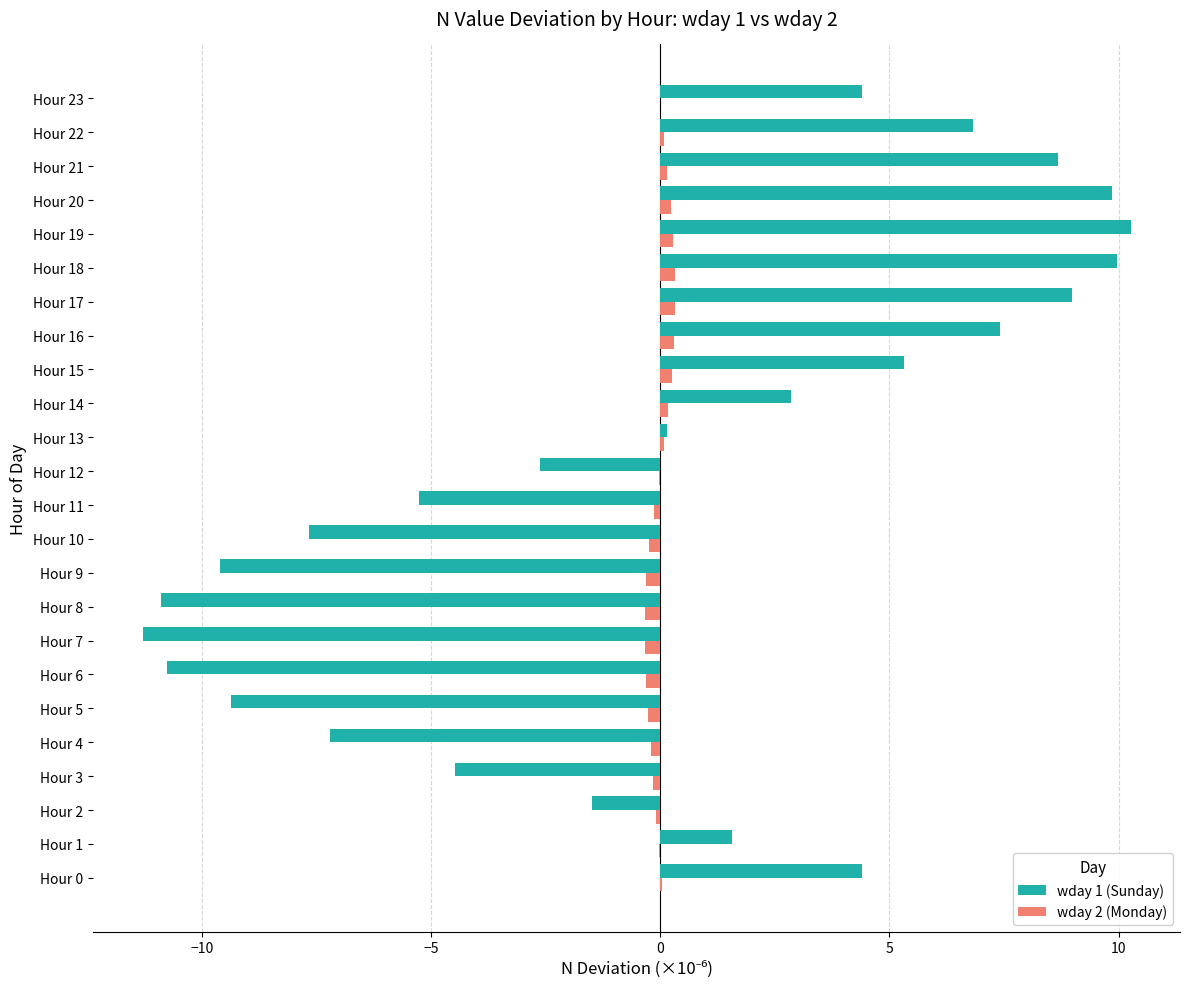

Is it true that wday 2 (Monday) equals 0.2 at Hour 21?

True